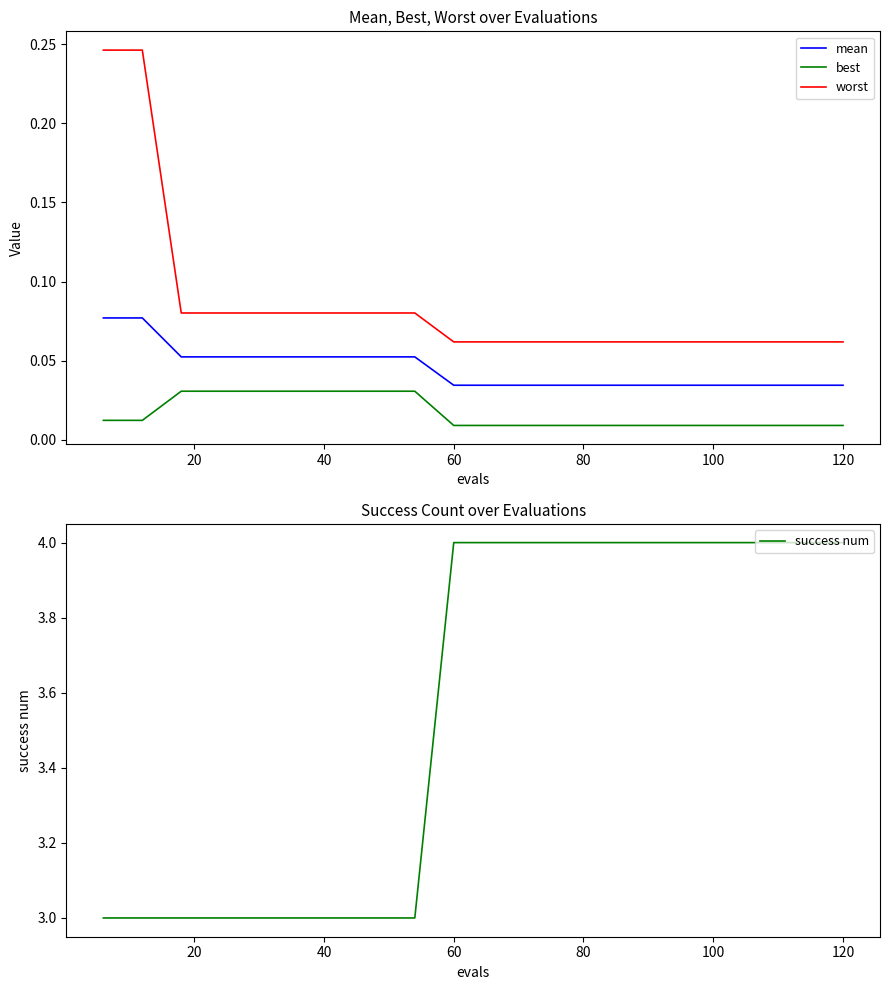

Count the best values in the range 0 to 1.

20